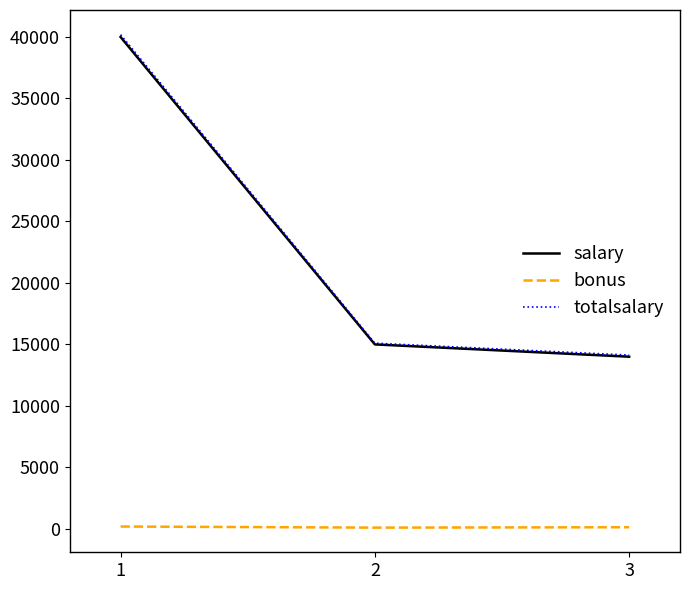

Is the value of salary at 2 greater than the value of bonus at 2?

Yes